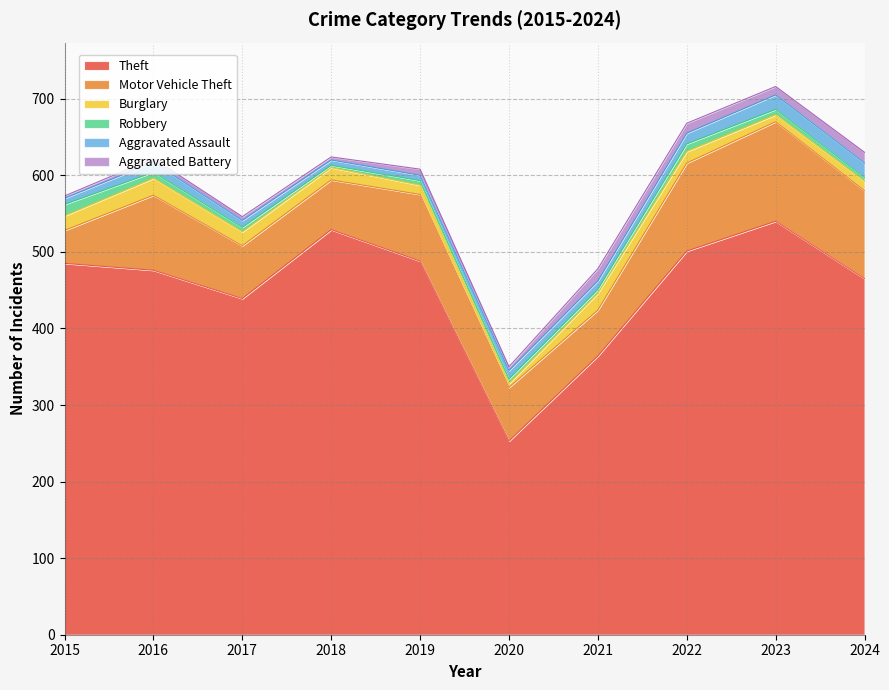

Where is Robbery nearest to the value 9?

2016